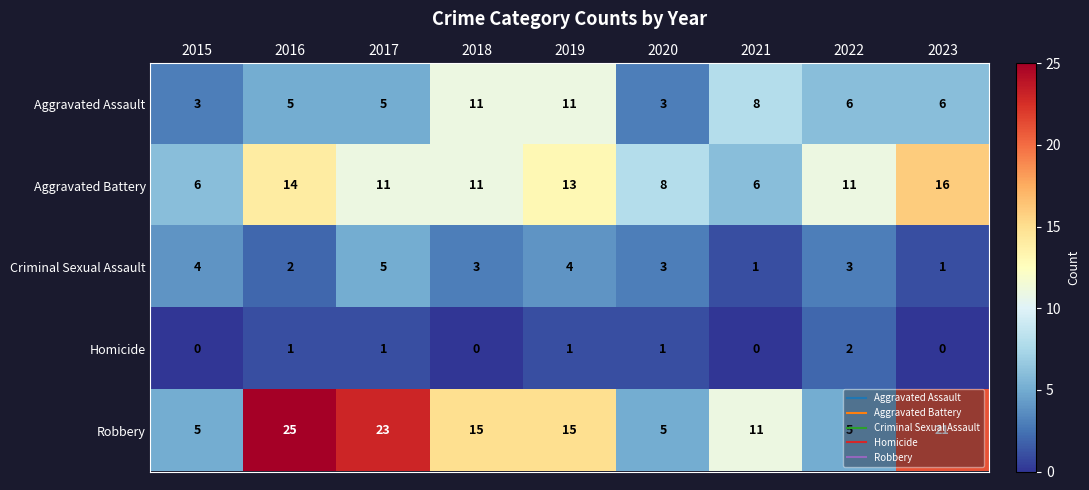

Count the number of data series in this chart.

5